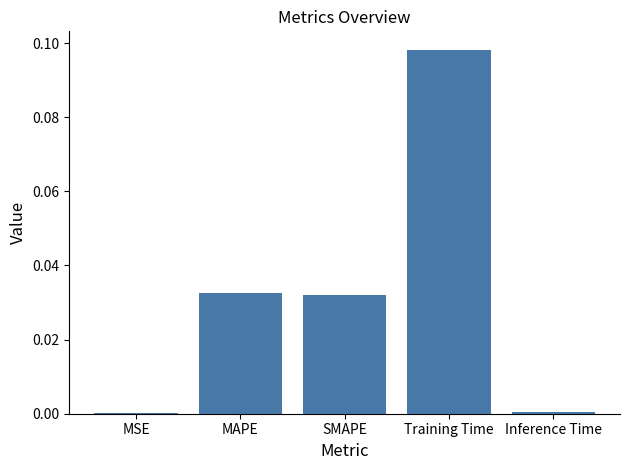

Is it true that the value at MSE is 0.0?

True